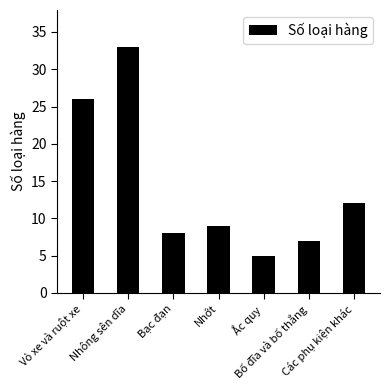

What is the change in value from Vỏ xe và ruột xe to Bạc đạn?

-18